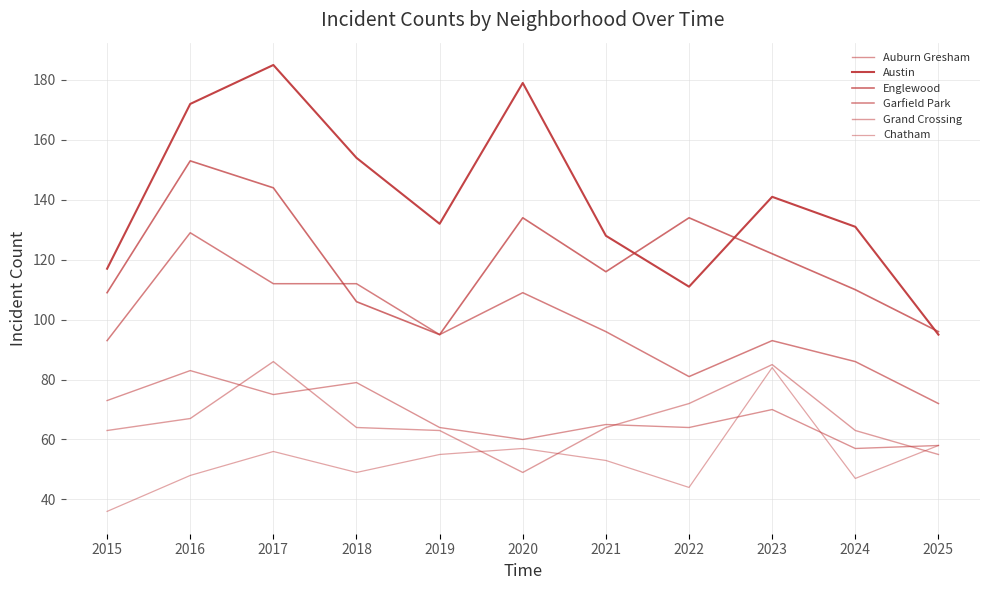

What is the difference between the maximum and minimum values in the Auburn Gresham series?

26